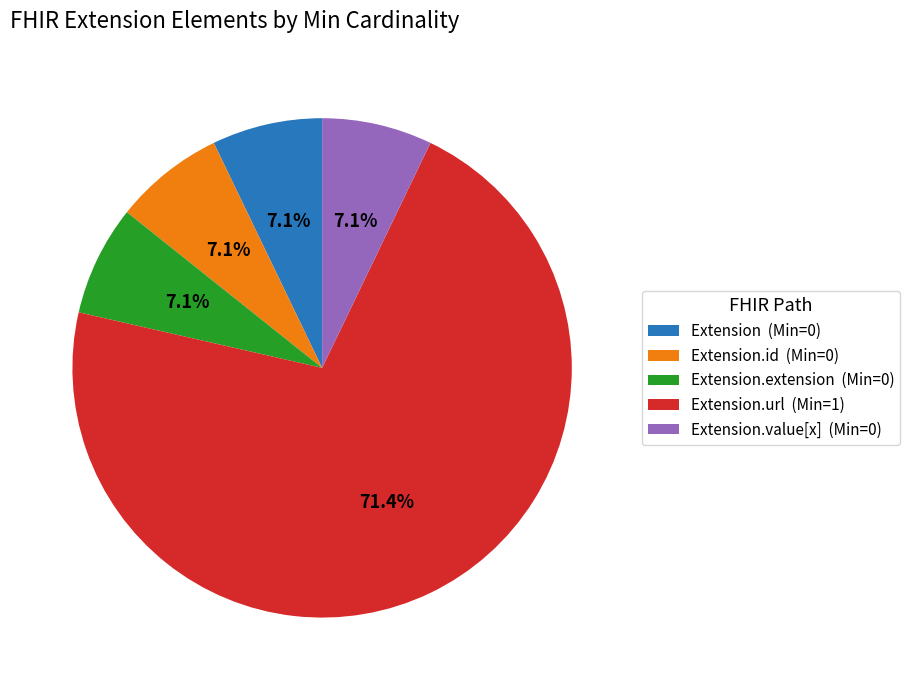

Which category has the biggest portion of the pie?

Extension.url (Min=1)